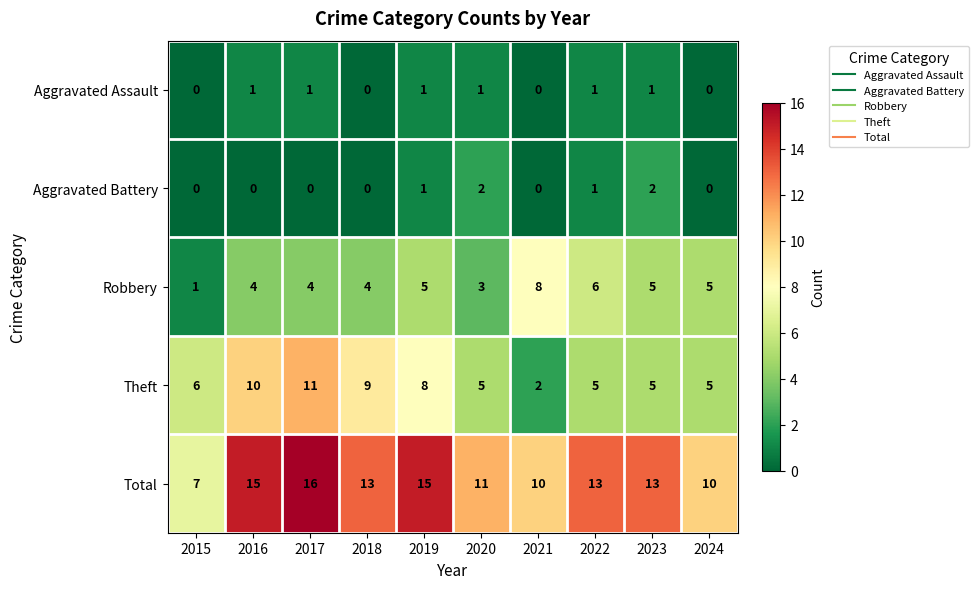

What is the total value across all series at 2016?

30